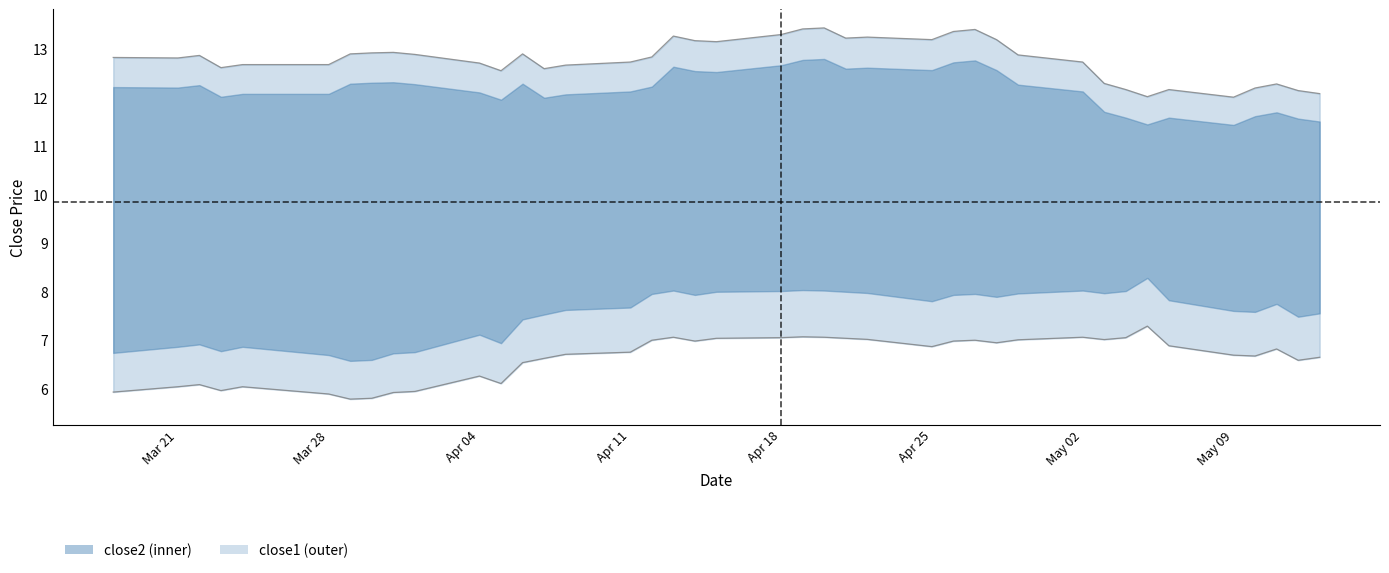

Where is close1 nearest to the value 12?

May 09